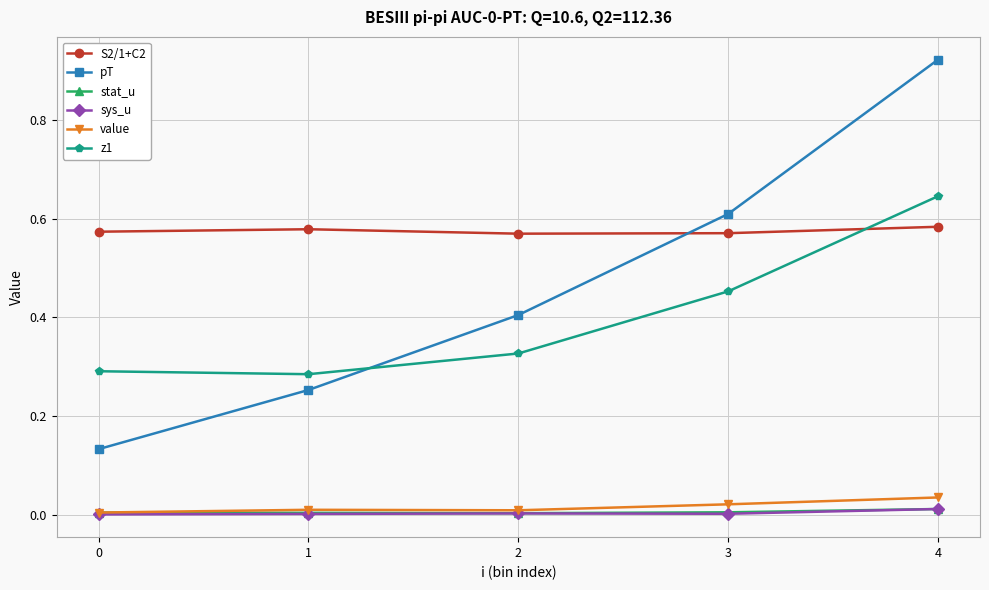

What is the total value across all series at 4?

2.2